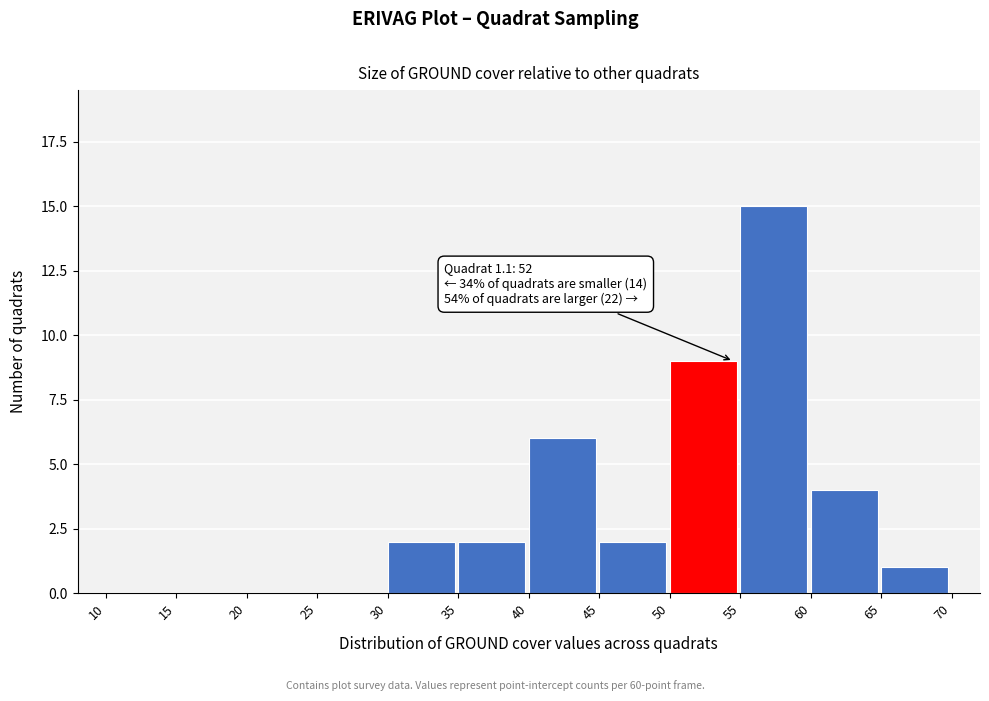

Which range on the x-axis has the tallest bar?

55 to 60